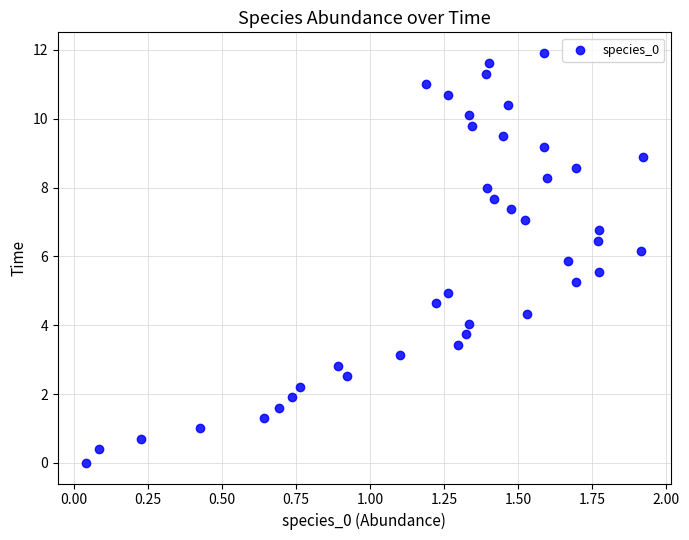

What is the range of Y values (max minus min)?

11.9